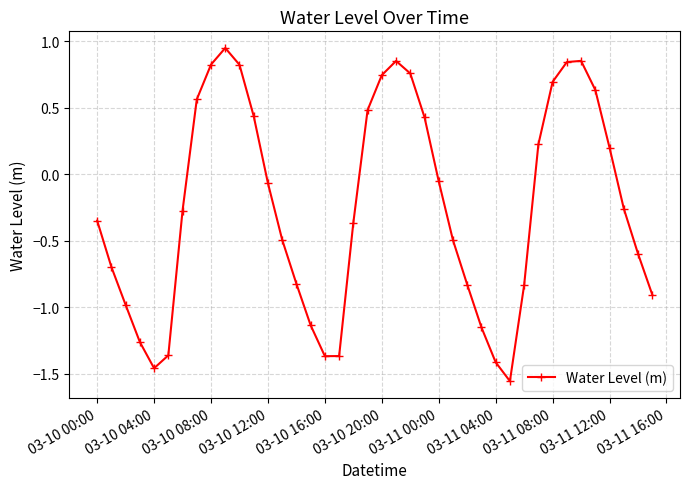

How many points are lower than both their immediate neighbors (excluding endpoints)?

3